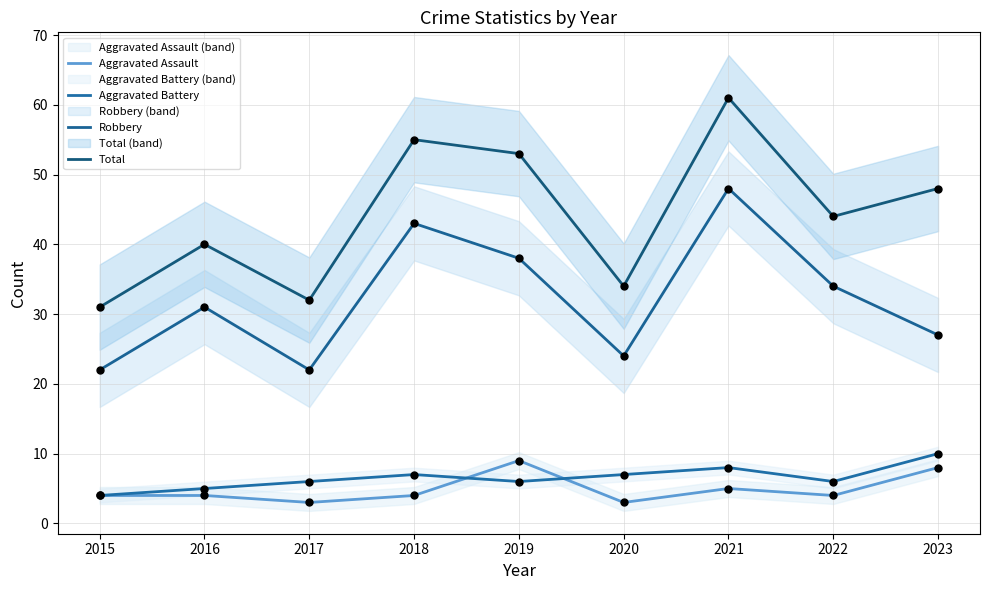

Which series has the widest spread of Y values?

Total